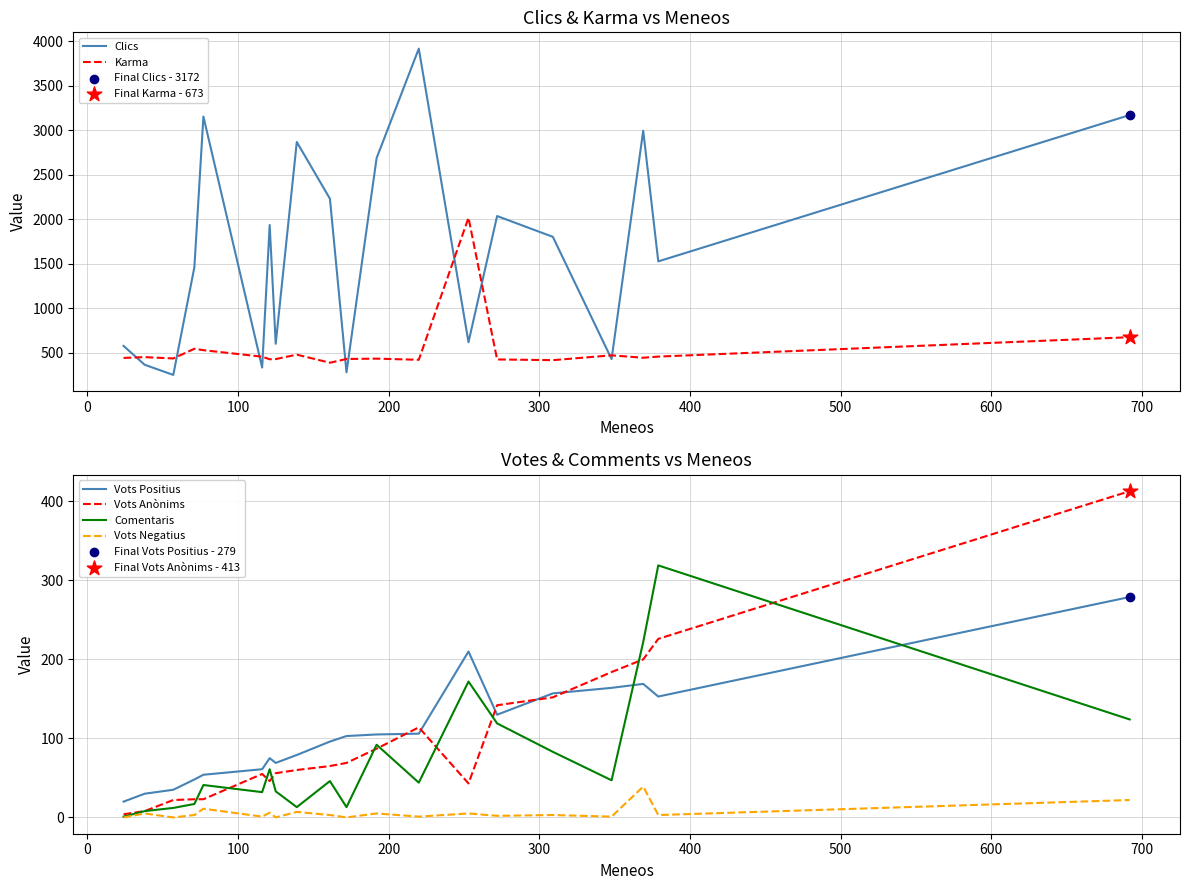

Which series has the largest total across all categories?

Clics